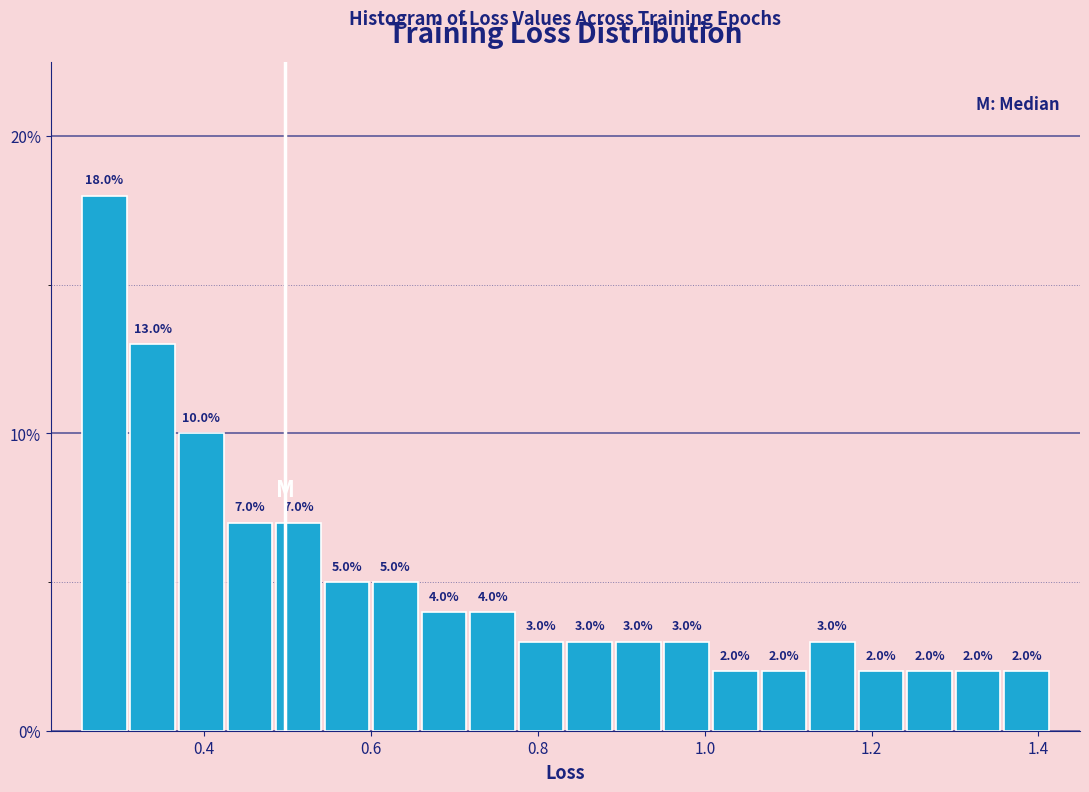

Read against the x-axis, roughly where is the centre of the tallest bar?

0.28